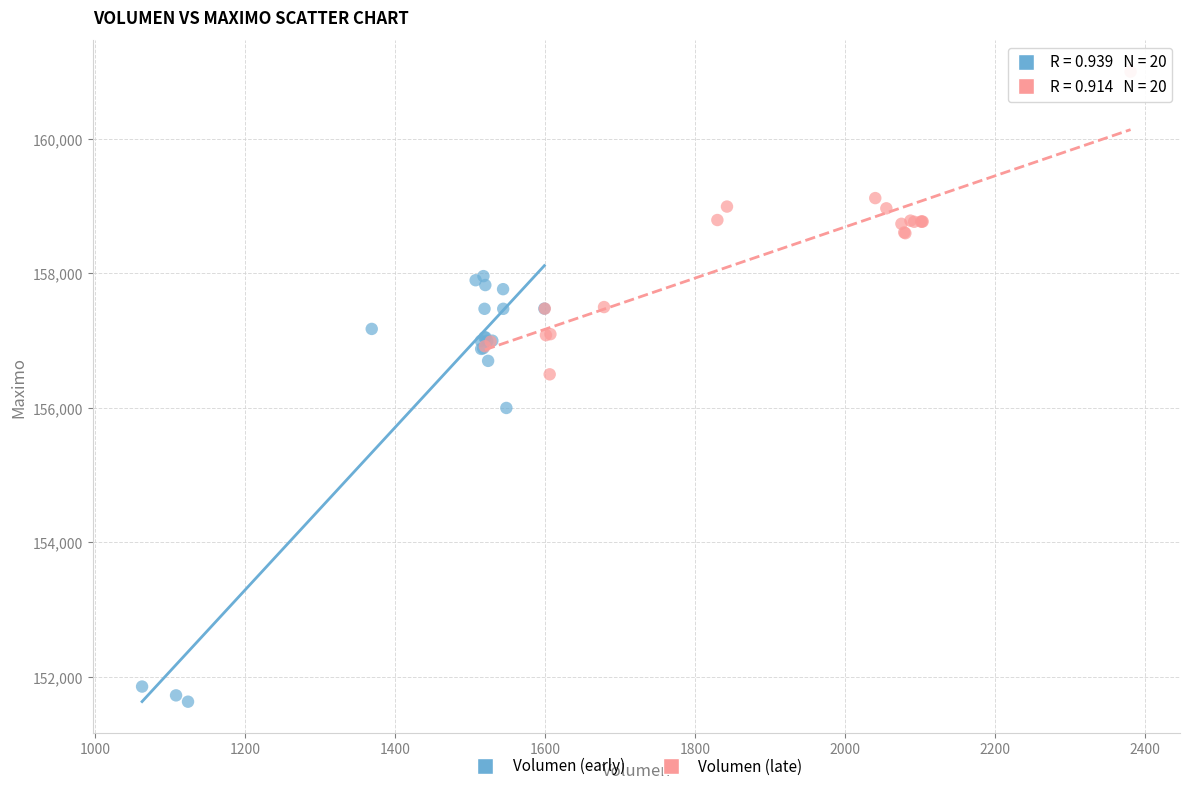

Which series has the largest Y range (max minus min)?

Volumen (early)